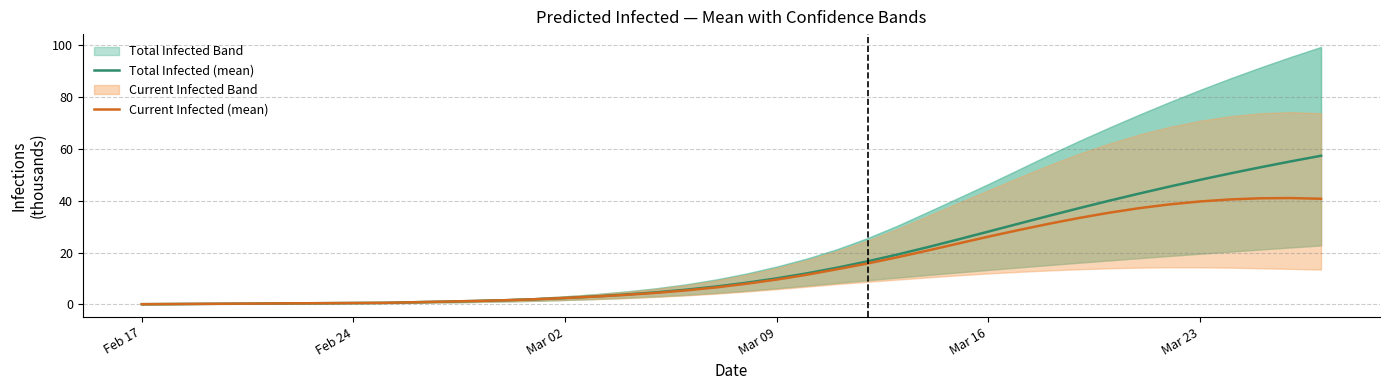

What is the highest value of the Total Infected (mean) series?

57.3